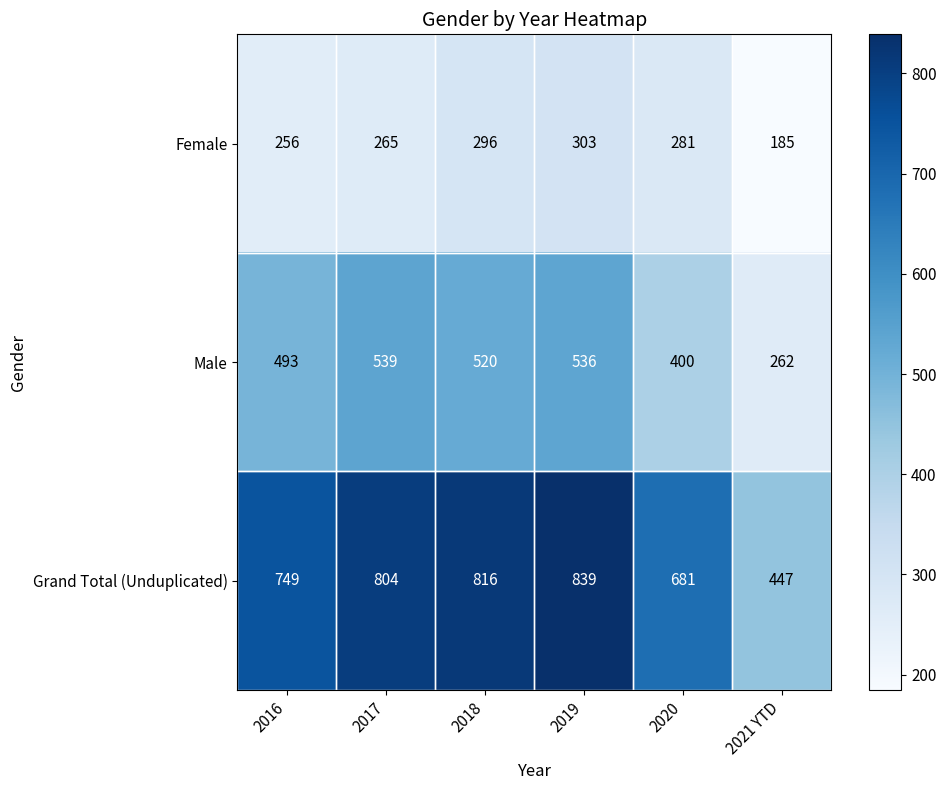

At which category is the sum across all series the highest?

2019